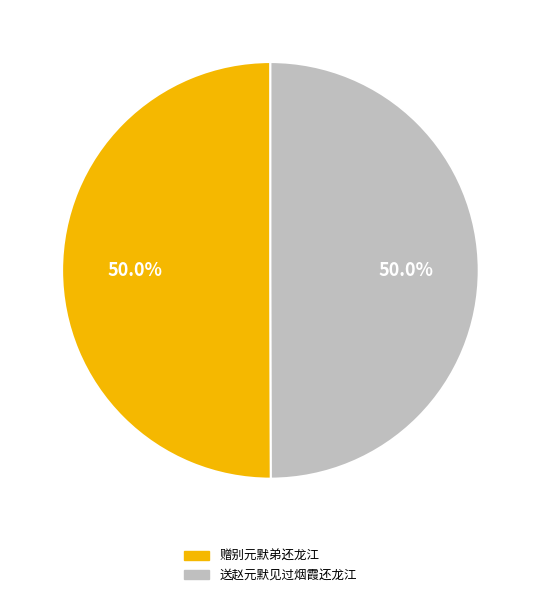

How much of the chart is everything except 赠别元默弟还龙江?

50.0%